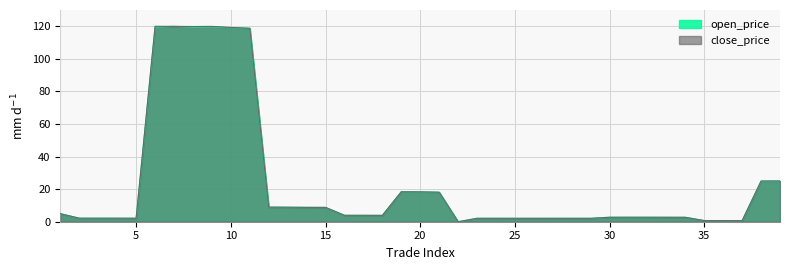

At 29, list the series in order from smallest to largest.

close_price, open_price